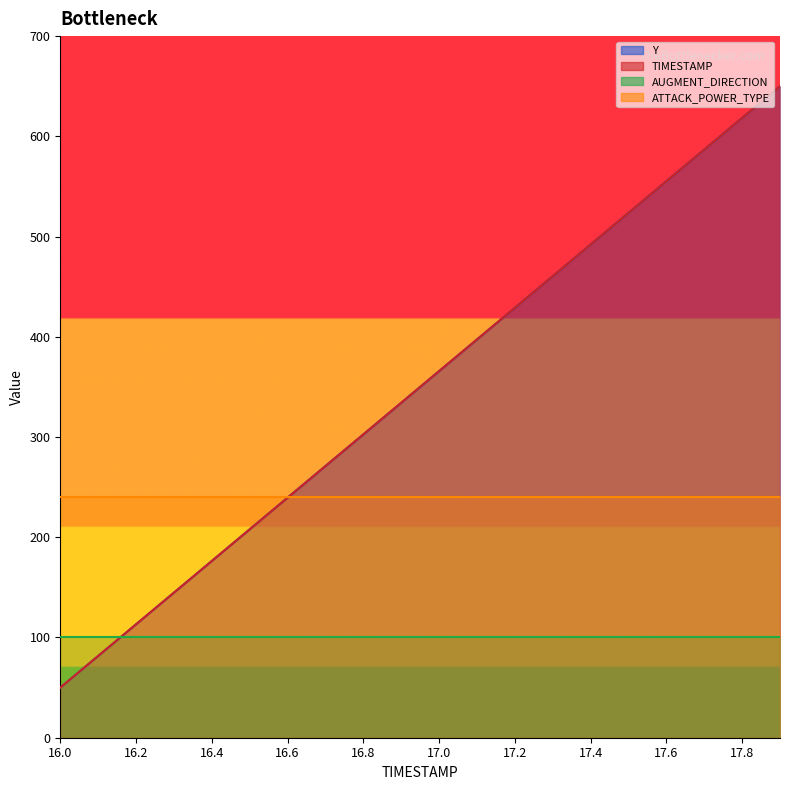

True or false: Y and TIMESTAMP intersect in this chart.

True